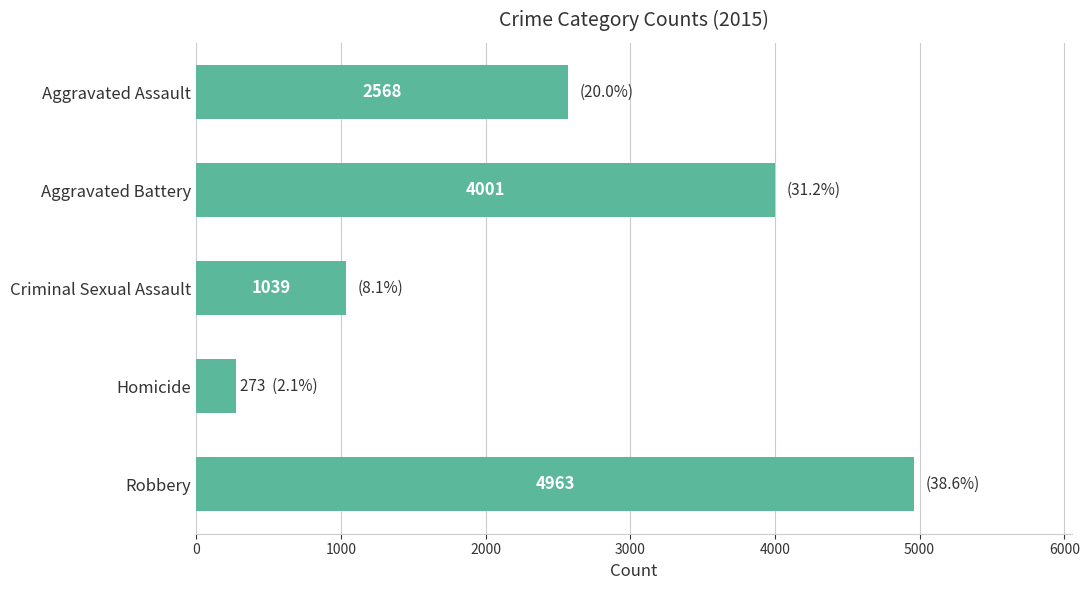

The value at Robbery is 3298. True or false?

False